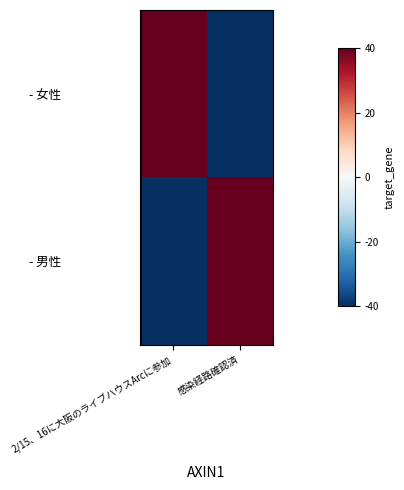

Reading right to left, transcribe all the data shown in this chart.

- 女性: 感染経路確認済=-40	2/15、16に大阪のライブハウスArcに参加=40
- 男性: 感染経路確認済=40	2/15、16に大阪のライブハウスArcに参加=-40